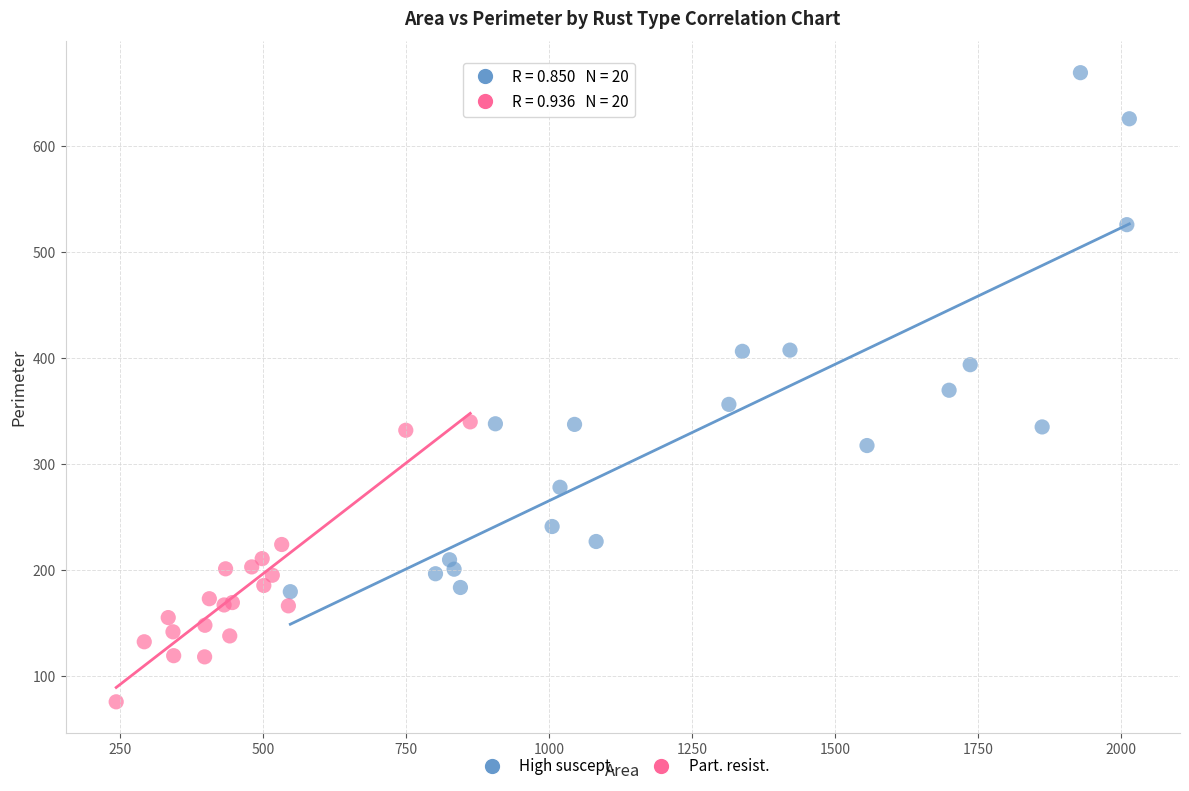

What are all the series names shown in the legend?

High suscept., Part. resist.